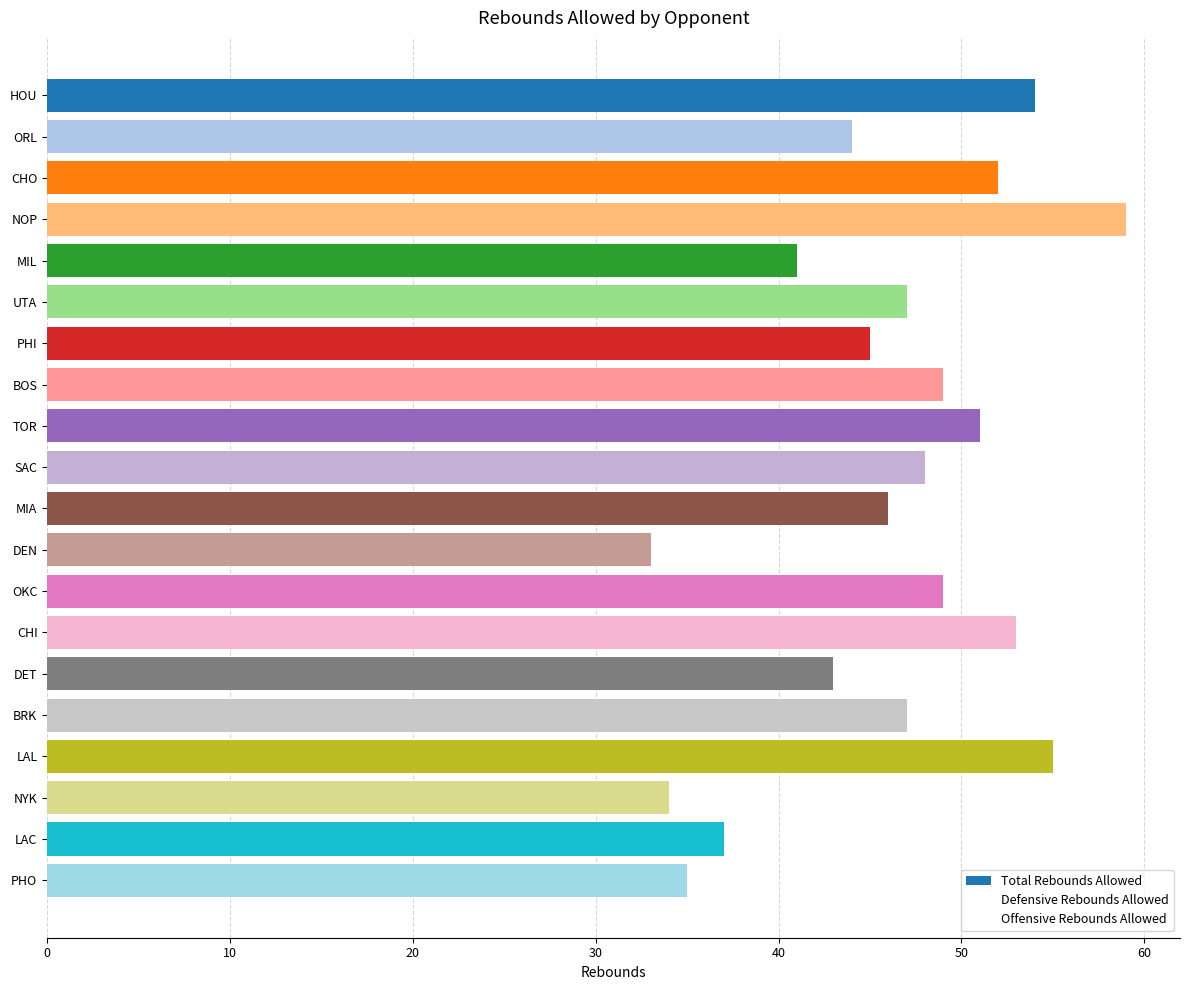

What is the greatest value displayed?

59